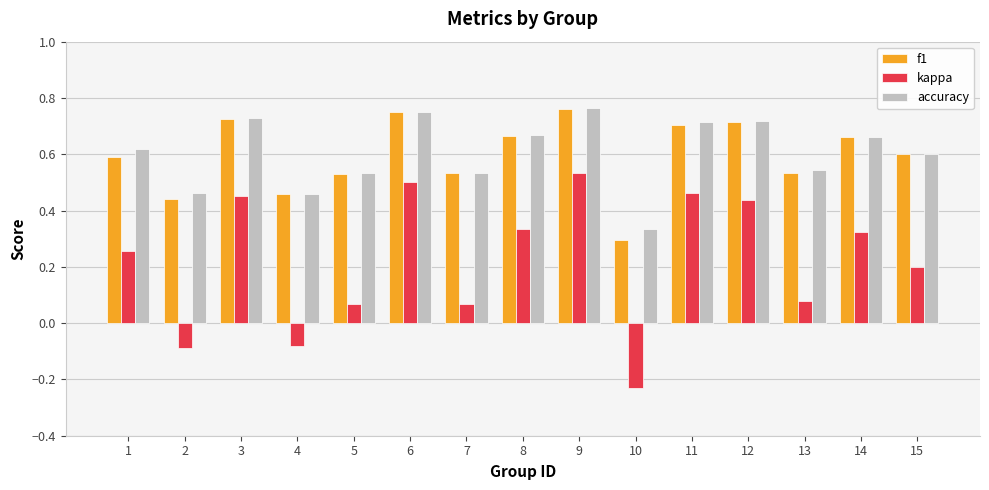

At which label does accuracy reach its minimum?

10